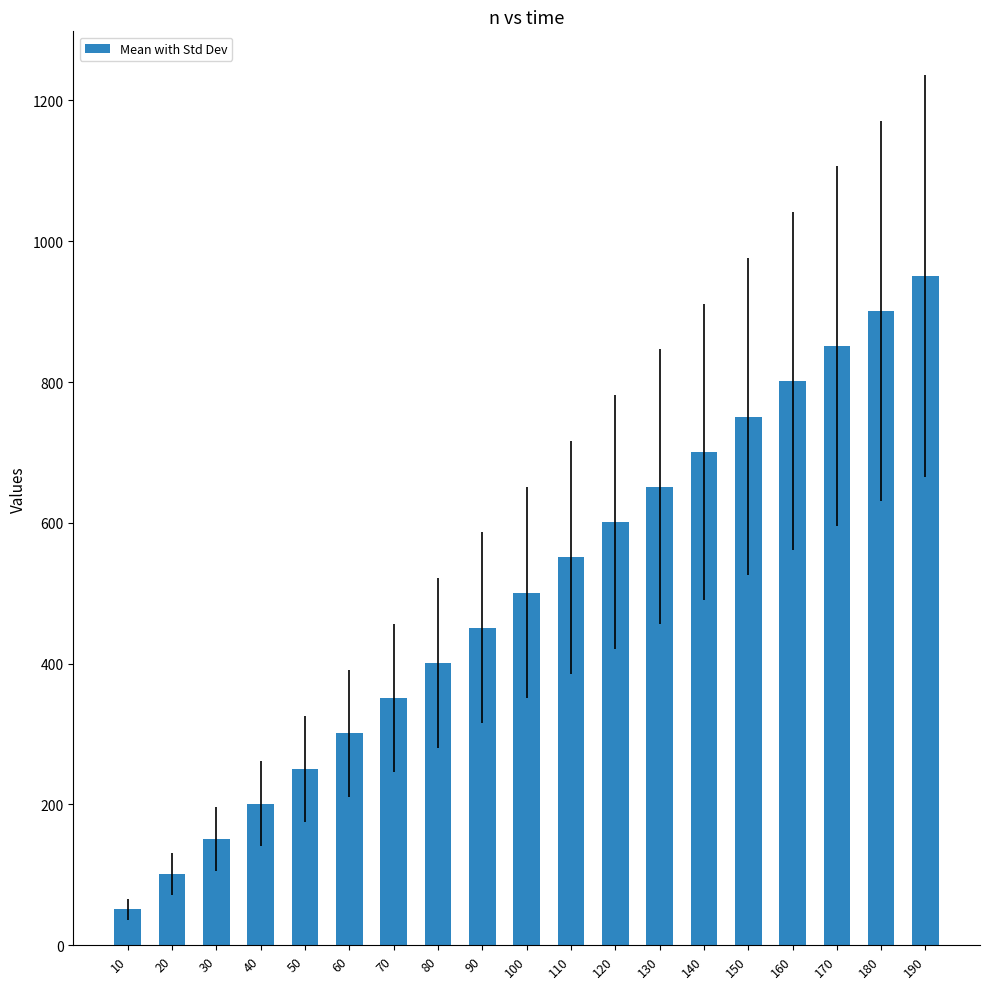

Approximately how many times larger is the value at 60 compared to 180?

0.3